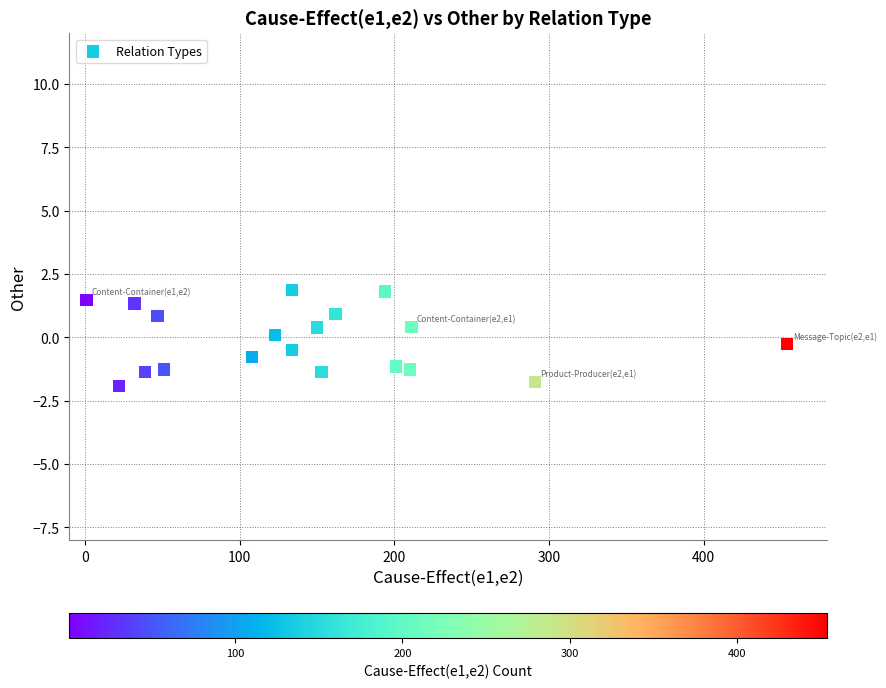

What is the range of Y values (max minus min)?

3.8